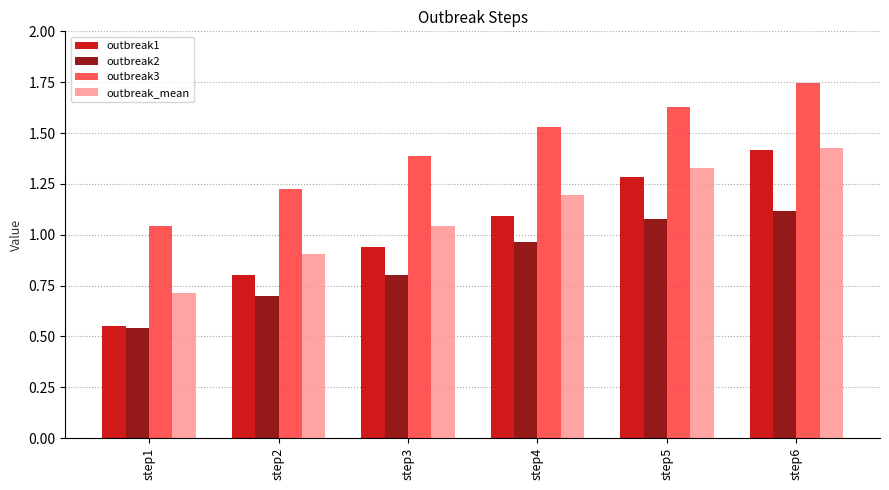

What is the sum of all outbreak2 values?

5.2